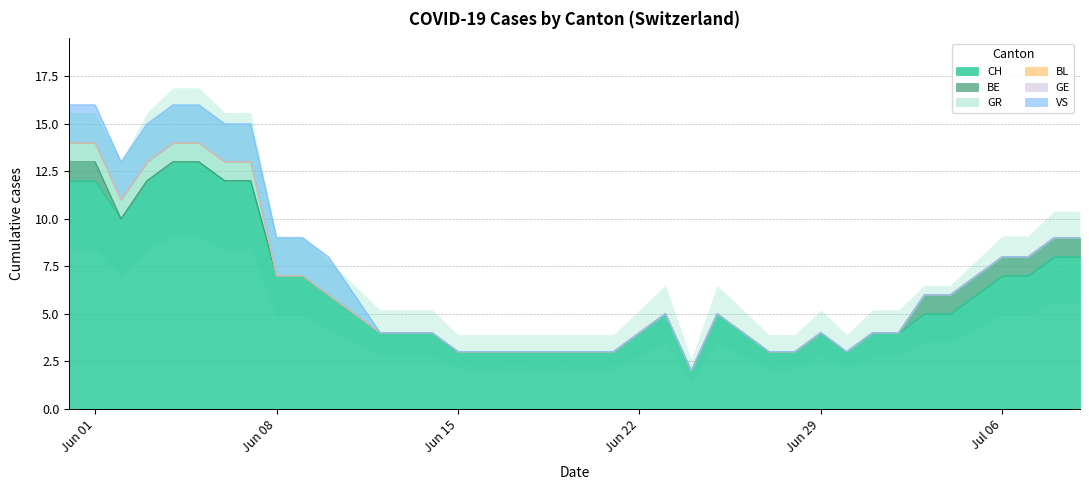

What is the label of the 5th point from the left?

2020-06-04